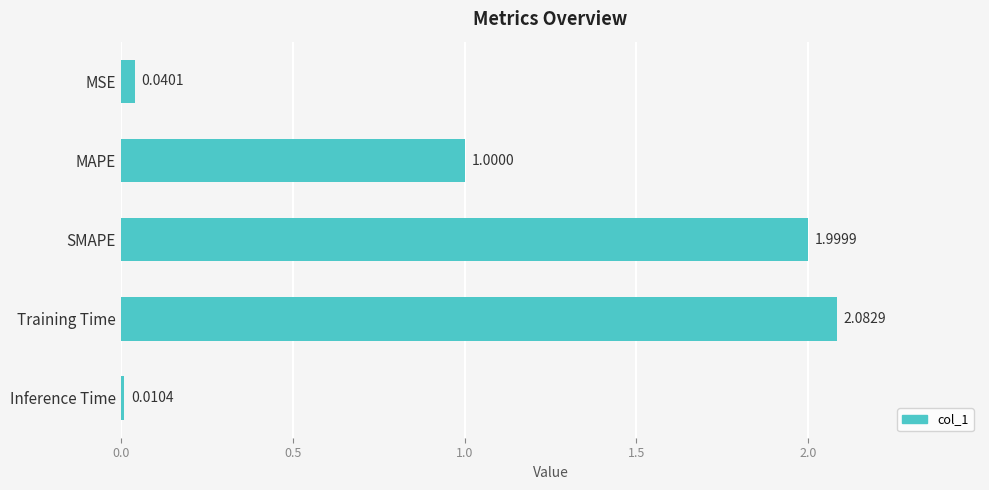

At which category does the chart reach its minimum across all series?

Inference Time